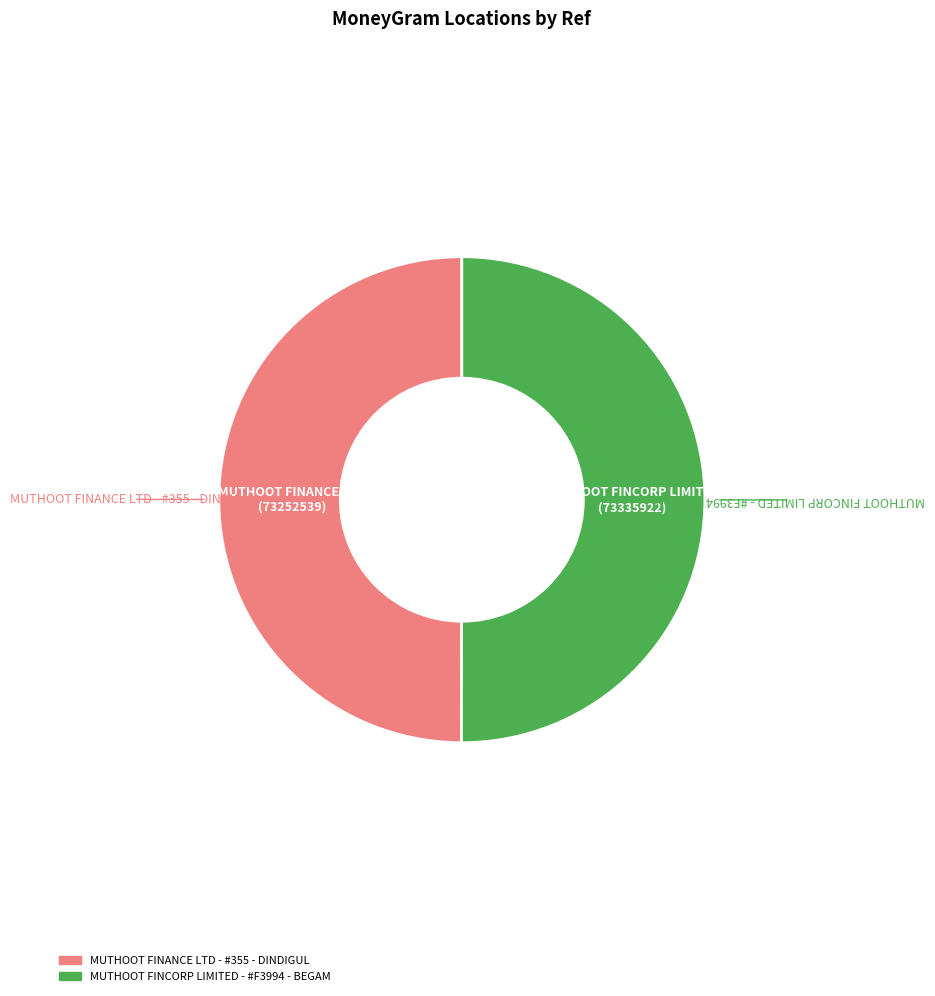

The MUTHOOT FINCORP LIMITED - #F3994 - BEGAM slice represents 38% of the pie. True or false?

False